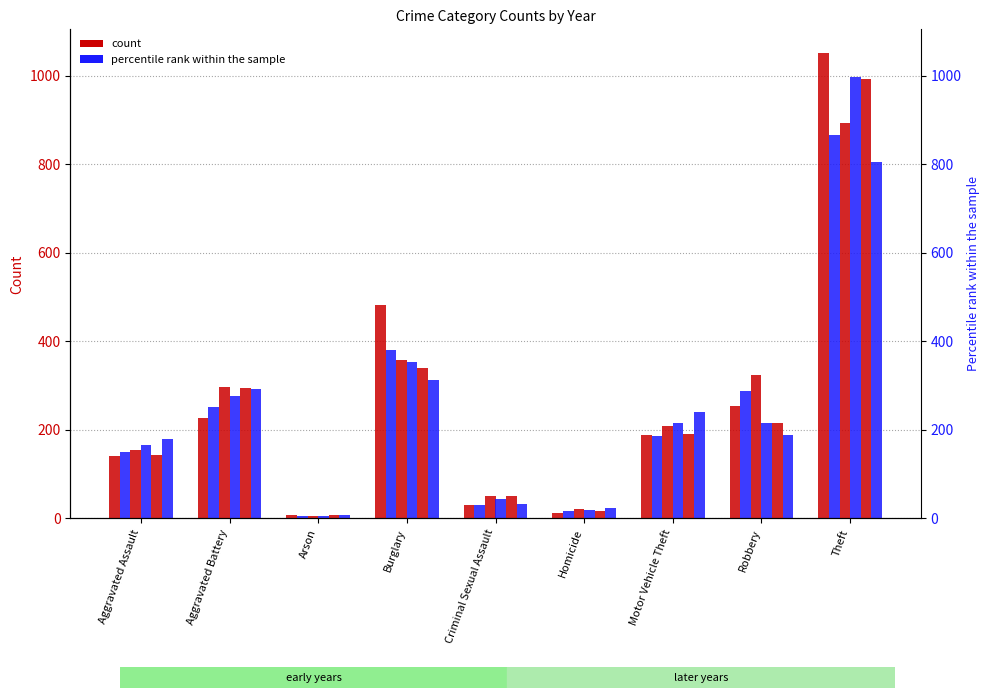

True or false: 2020 has a value of 119 at Burglary.

False